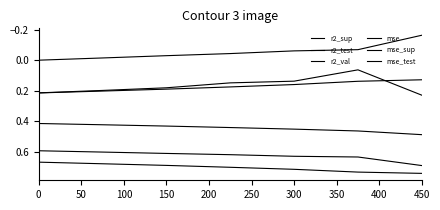

How many lines are shown in the chart?

6